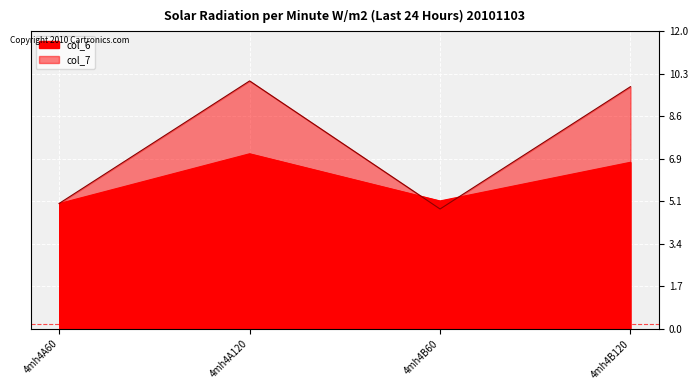

Is the value of col_6 at 4mh4A120 greater than the value of col_7 at 4mh4A60?

Yes